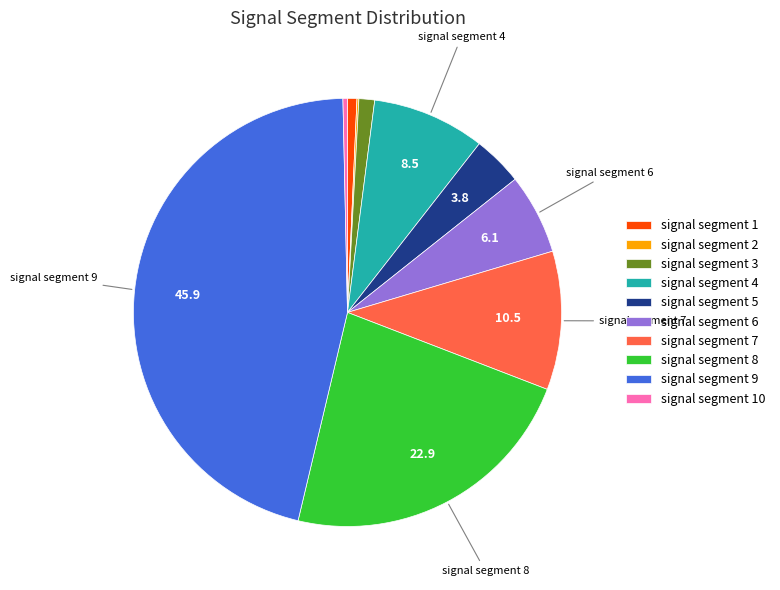

Is there any slice that represents more than half of the pie?

No